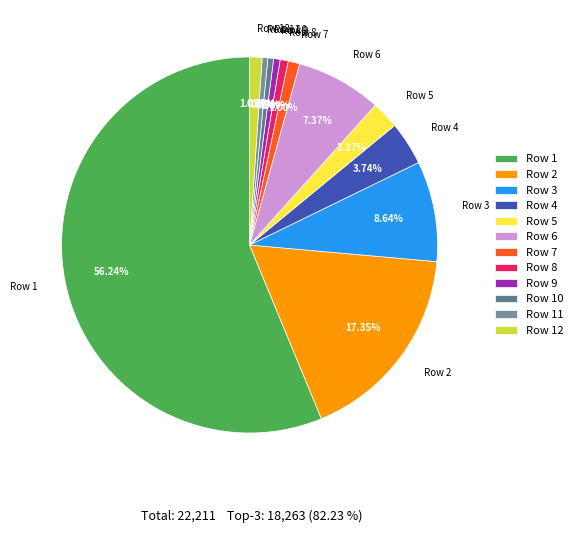

Approximately how many times larger is the value at Row 9 compared to Row 10?

1.1